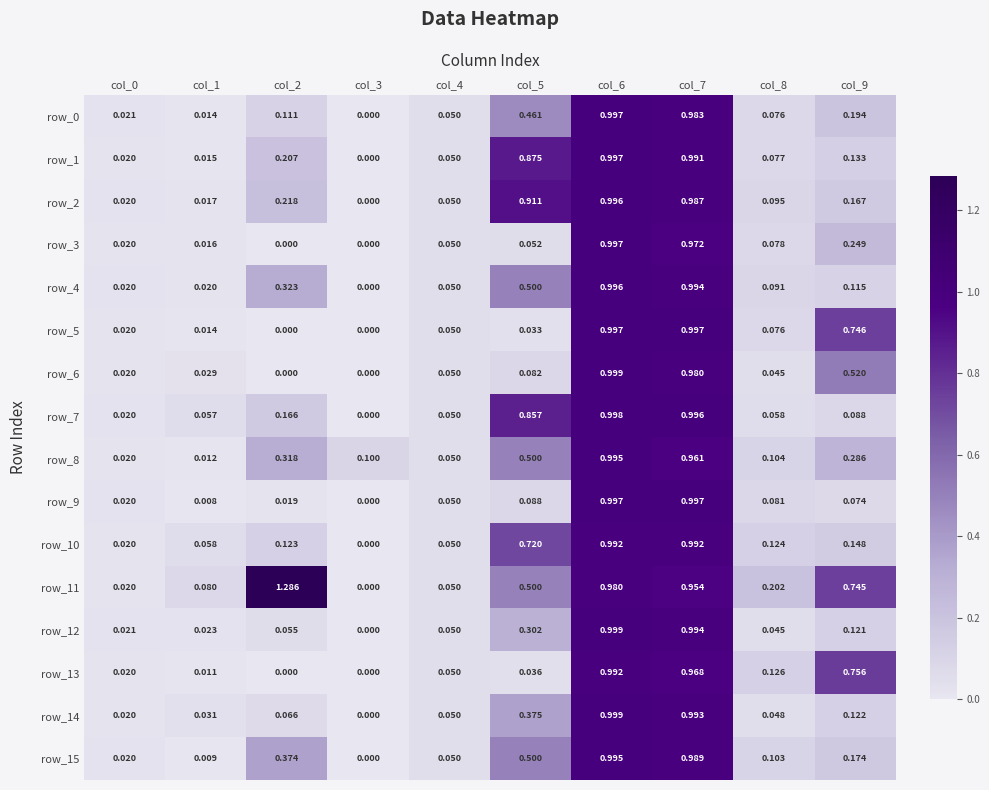

Which category has the highest value in the row_6 series?

col_6